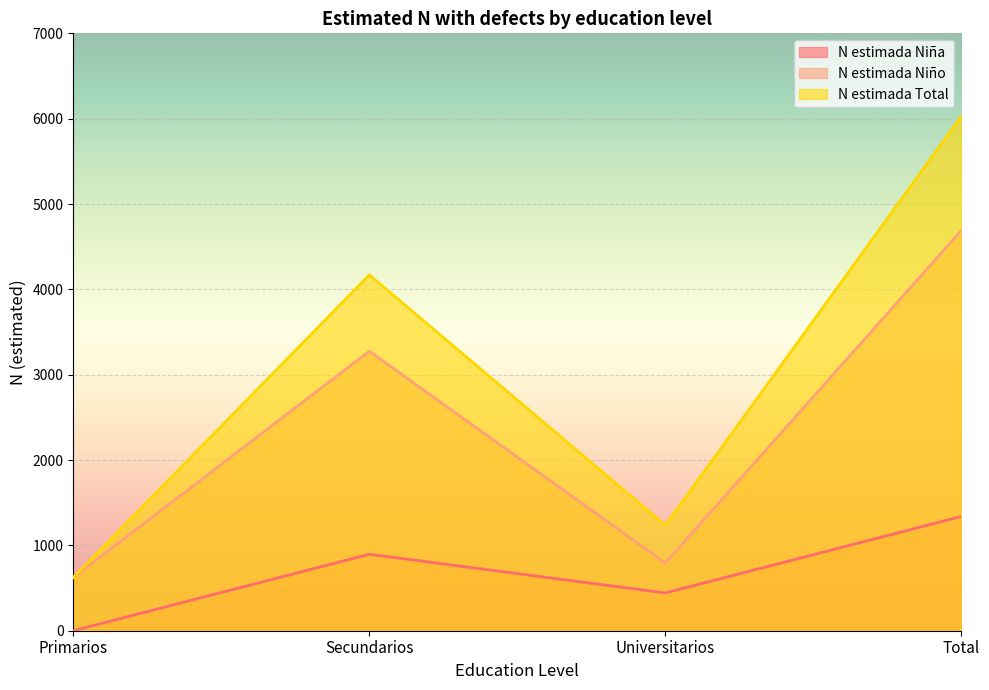

Count the N estimada Total values in the range 1236 to 6030.

3